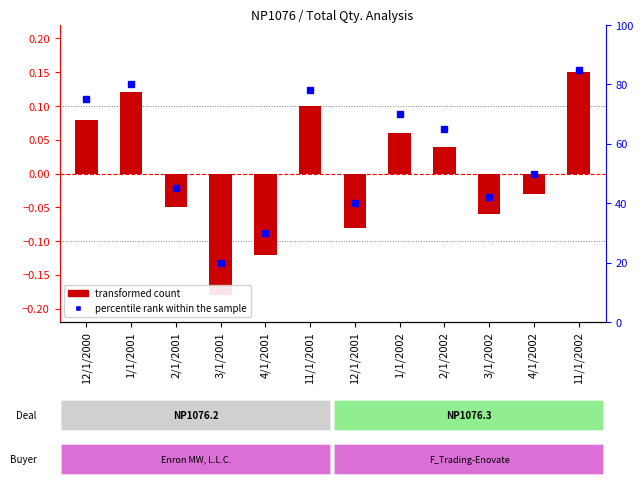

Reading right to left, what are all the values shown in this chart?

transformed count: 11/1/2002=0.1	4/1/2002=-0.0	3/1/2002=-0.1	2/1/2002=0.0	1/1/2002=0.1	12/1/2001=-0.1	11/1/2001=0.1	4/1/2001=-0.1	3/1/2001=-0.2	2/1/2001=-0.1	1/1/2001=0.1	12/1/2000=0.1
percentile rank within the sample: 11/1/2002=85.0	4/1/2002=50.0	3/1/2002=42.0	2/1/2002=65.0	1/1/2002=70.0	12/1/2001=40.0	11/1/2001=78.0	4/1/2001=30.0	3/1/2001=20.0	2/1/2001=45.0	1/1/2001=80.0	12/1/2000=75.0